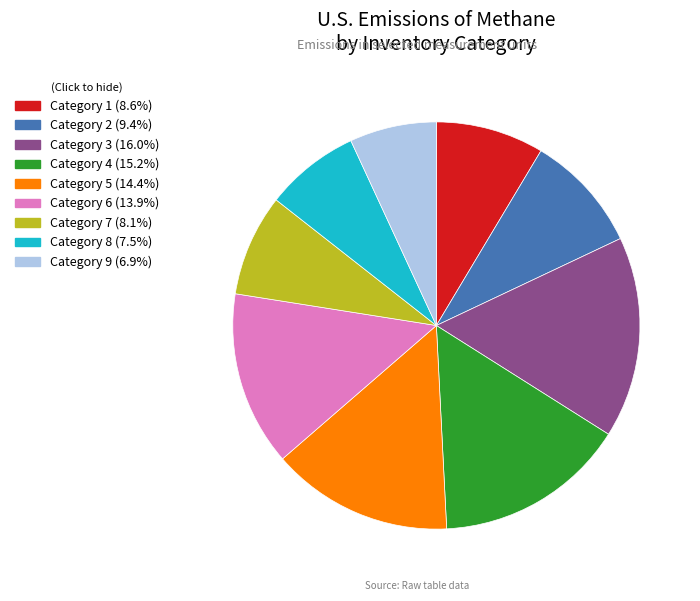

Is there a majority slice in this chart?

No